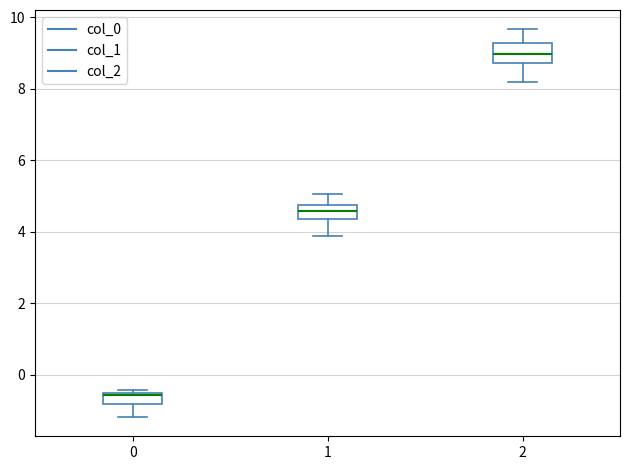

Where does the lower whisker of the box at x = 1 end on the y-axis? The values are not printed on the chart, so give them approximately, as read against the axis.

3.8